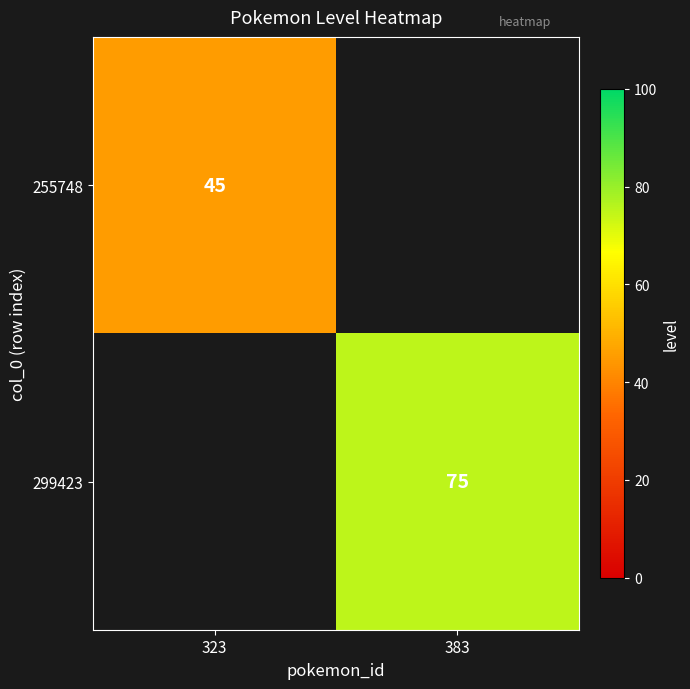

The 299423 series shows 75 at 383. True or false?

True